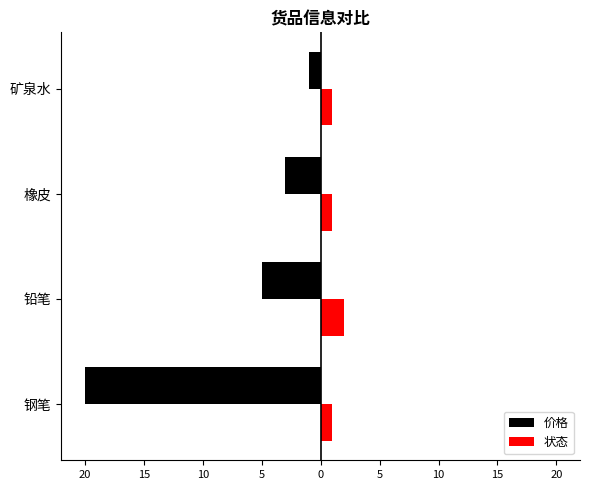

What are all the series names shown in the legend?

价格, 状态